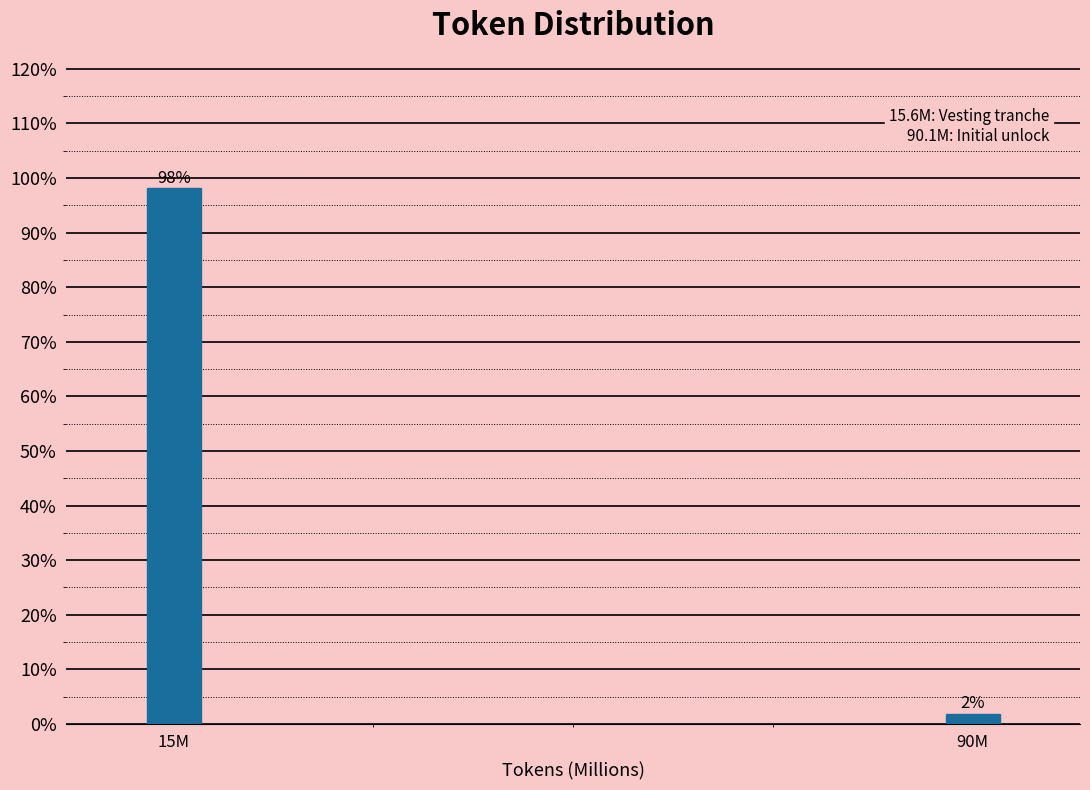

What is the sum of all values?

100.0